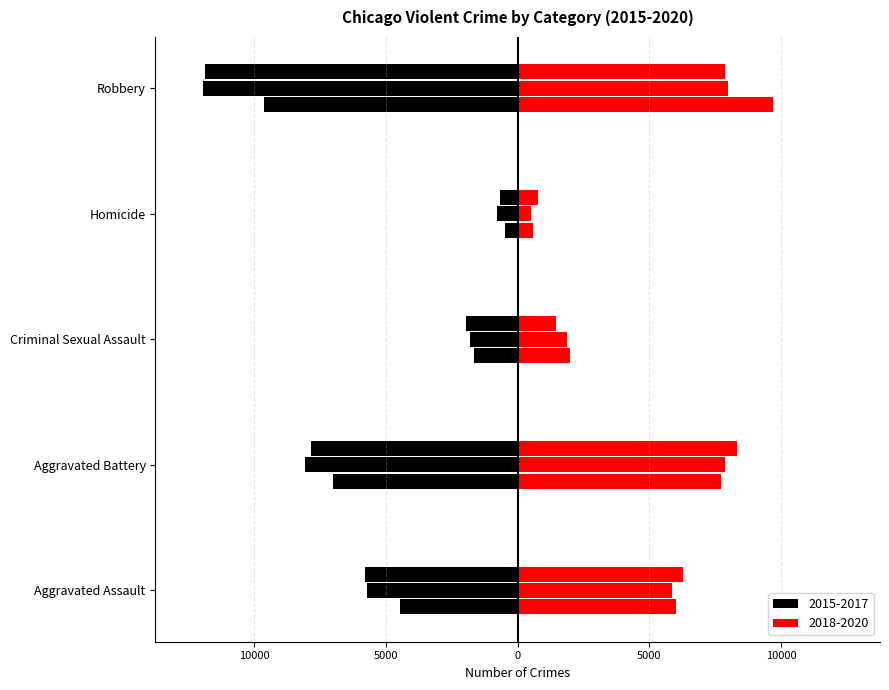

The 2019 series shows 7994 at Robbery. True or false?

True